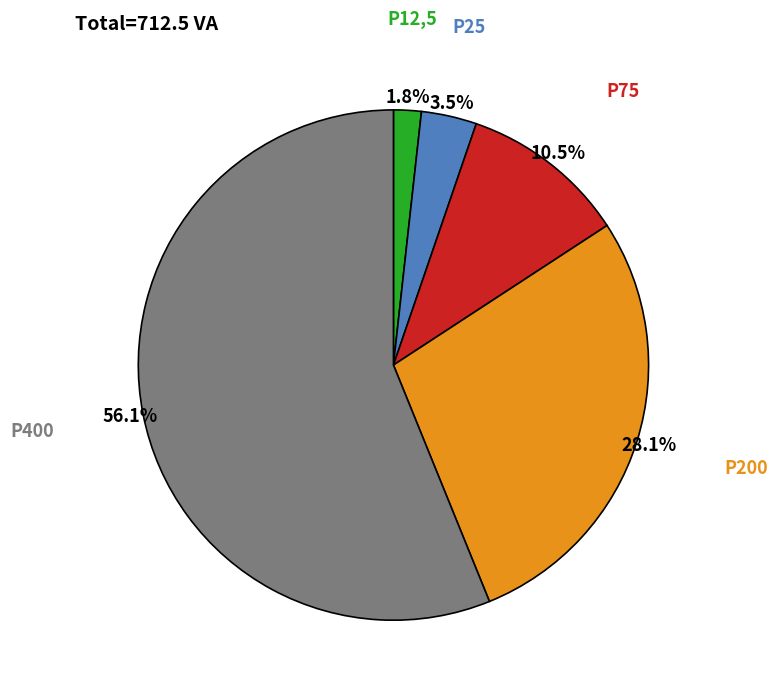

Is there a majority slice in this chart?

Yes